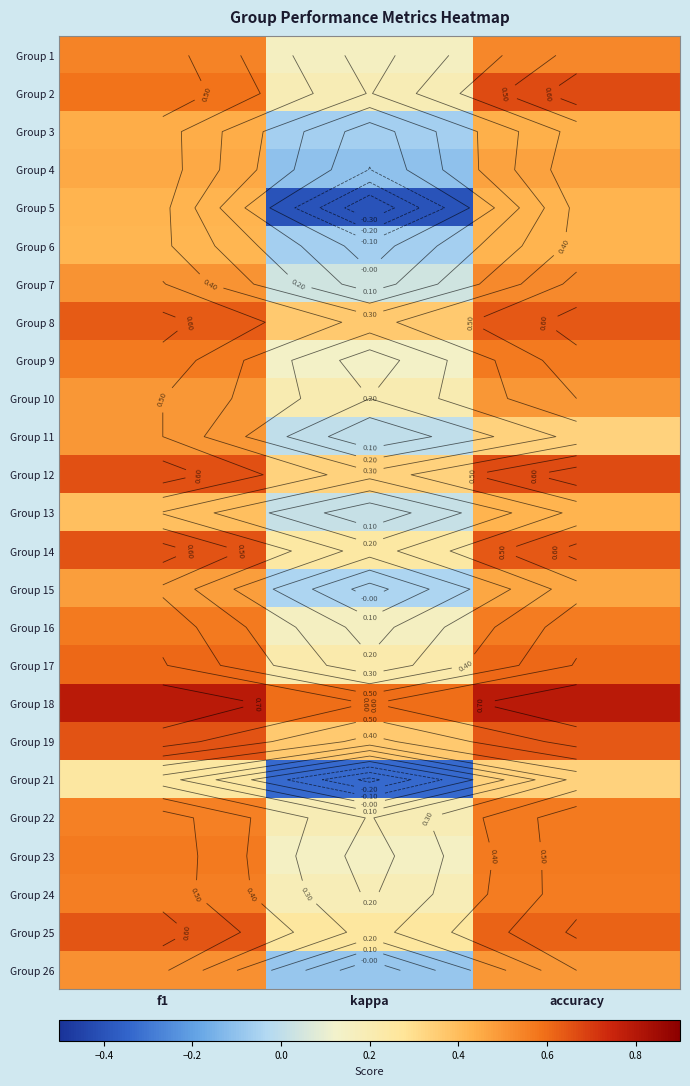

Rank the categories by Group 13 value from lowest to highest.

kappa, f1, accuracy